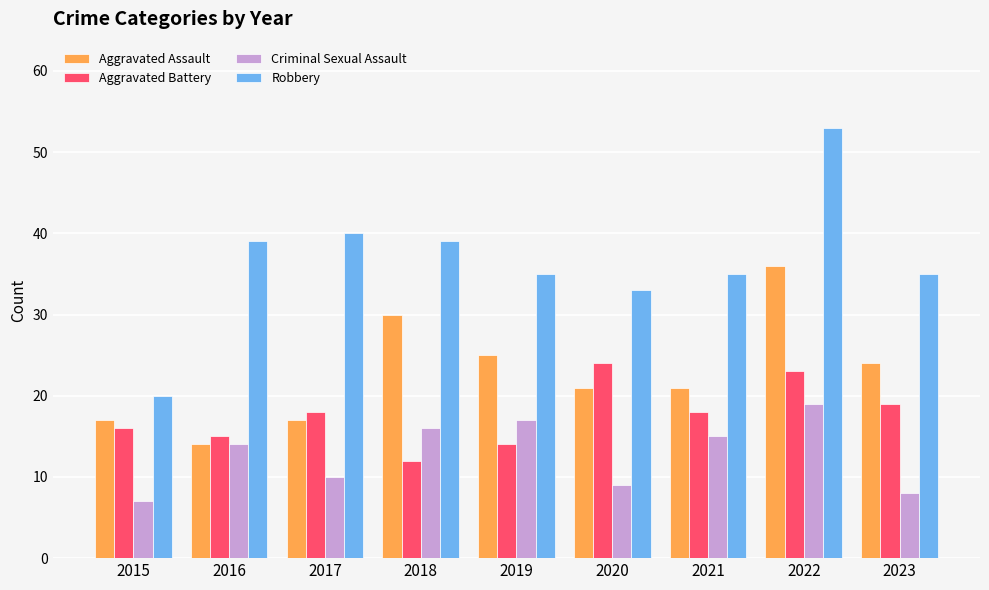

What is the maximum value shown in the chart?

53